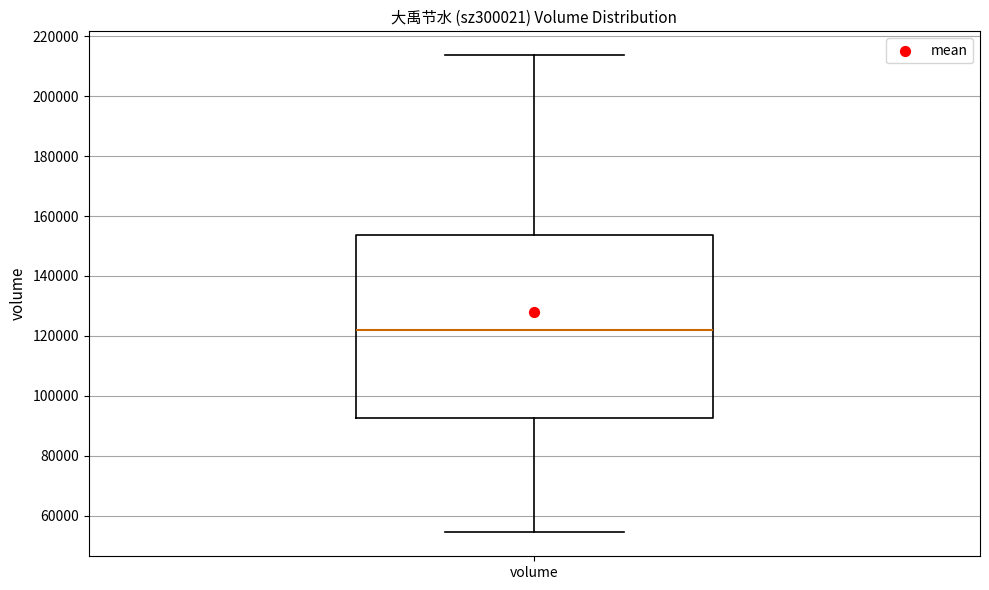

Read this box plot against the y-axis: the position of the median line, the range covered by the box, and the ends of both whiskers. The values are not printed on the chart, so give them approximately, as read against the axis.

median 122000, box 92000 to 154000, whiskers 54000 to 214000